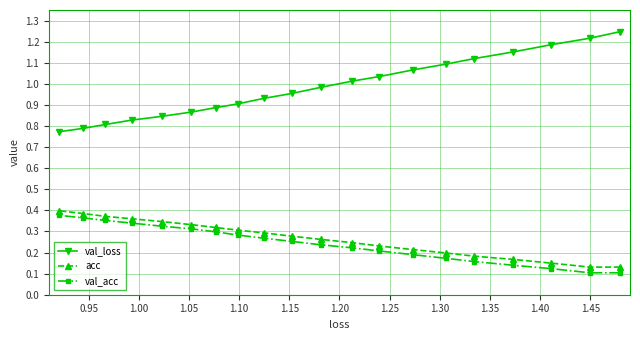

What is the sum of all acc values?

5.3